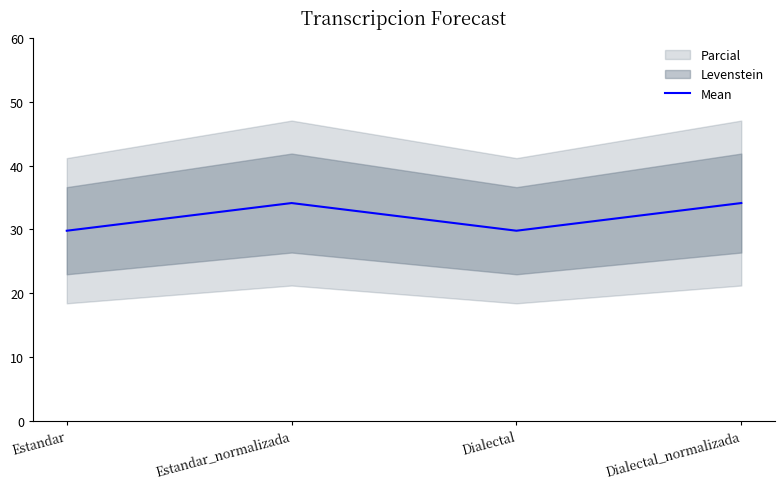

List the labels in order of value, largest first.

Estandar_normalizada, Dialectal_normalizada, Estandar, Dialectal